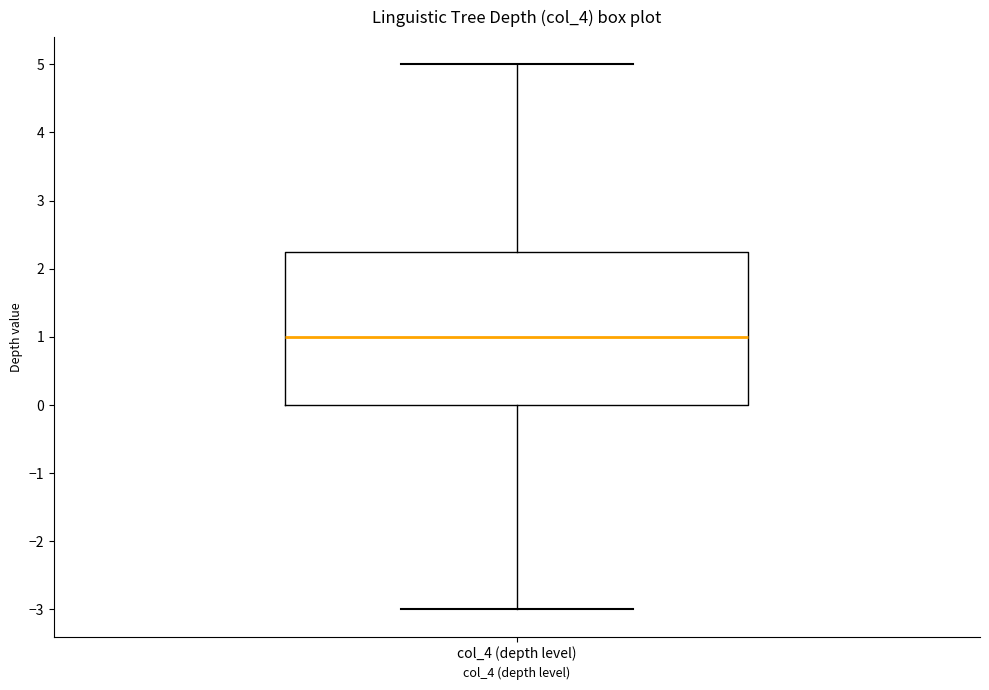

Transcribe this box plot: give where the median line is, the range the box spans, and where the two whiskers end, as read against the y-axis. The values are not printed on the chart, so give them approximately, as read against the axis.

median 1.0, box 0.0 to 2.3, whiskers -3.0 to 5.0